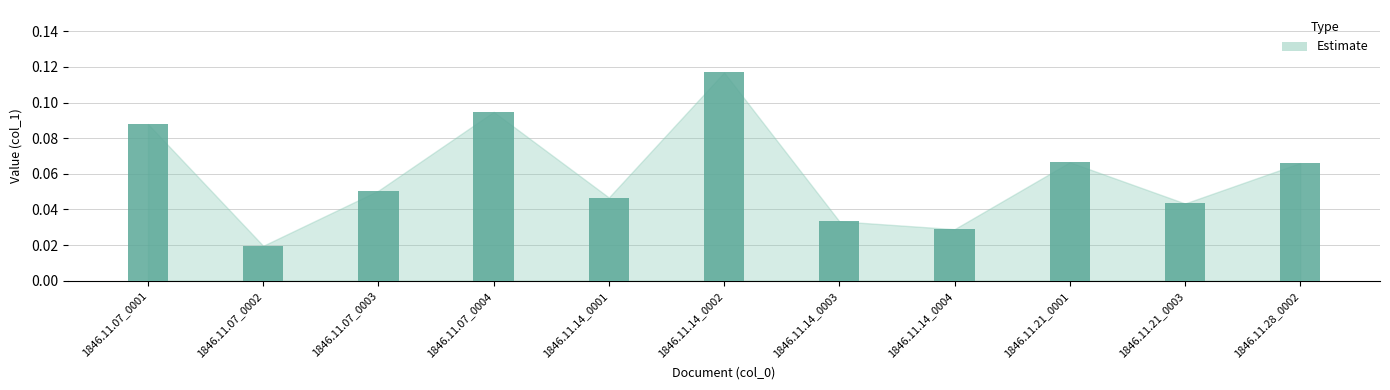

At which label is the value closest to 0?

1846.11.07_0002